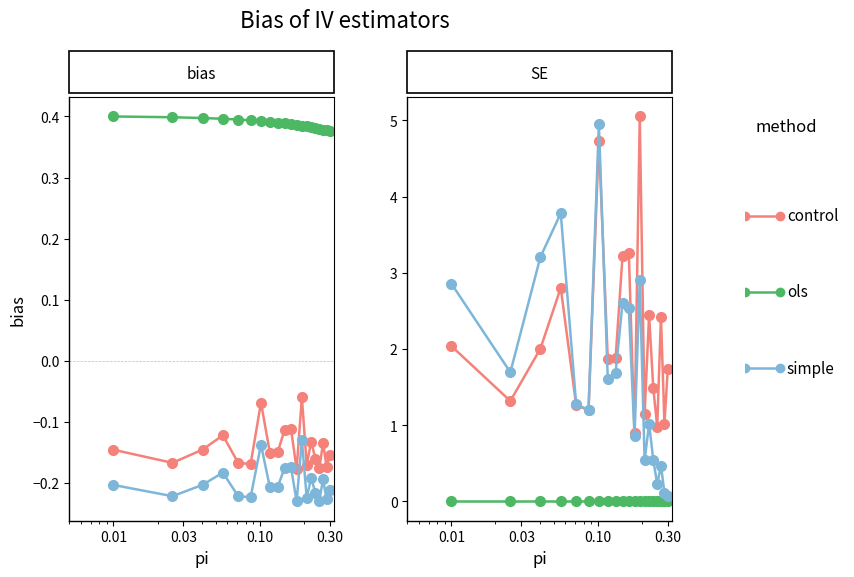

True or false: control and simple cross at least once.

True